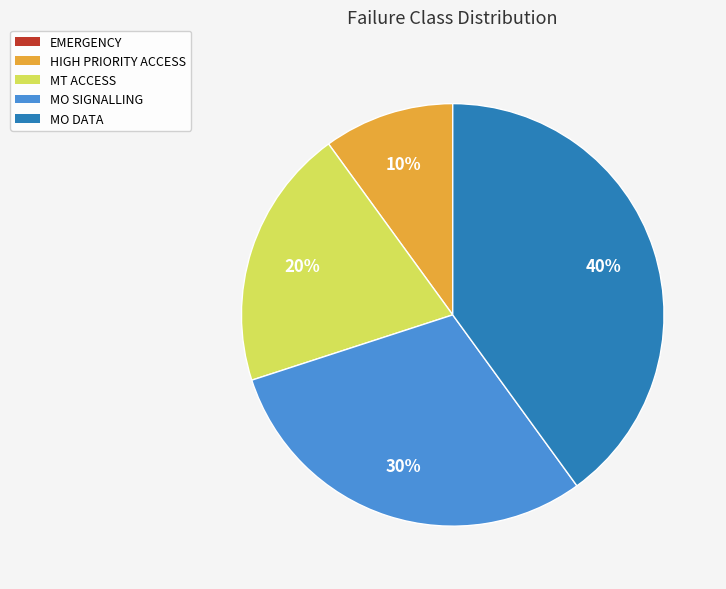

To the nearest percent, what is the average slice percentage?

20%